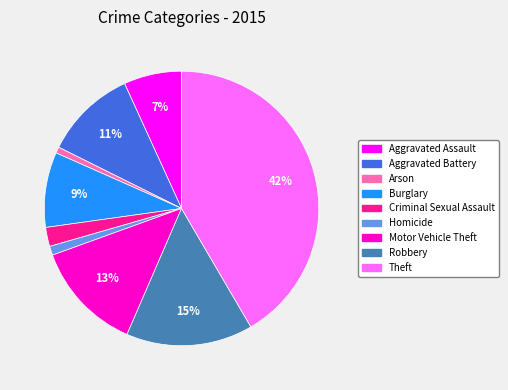

To the nearest percent, what portion does Aggravated Assault represent?

7%